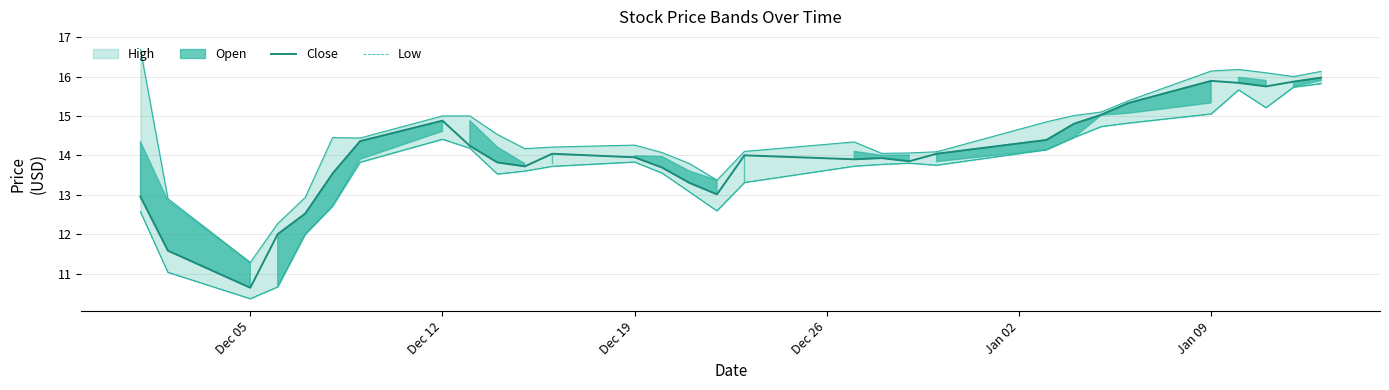

What is the lowest value of the Close series?

10.6